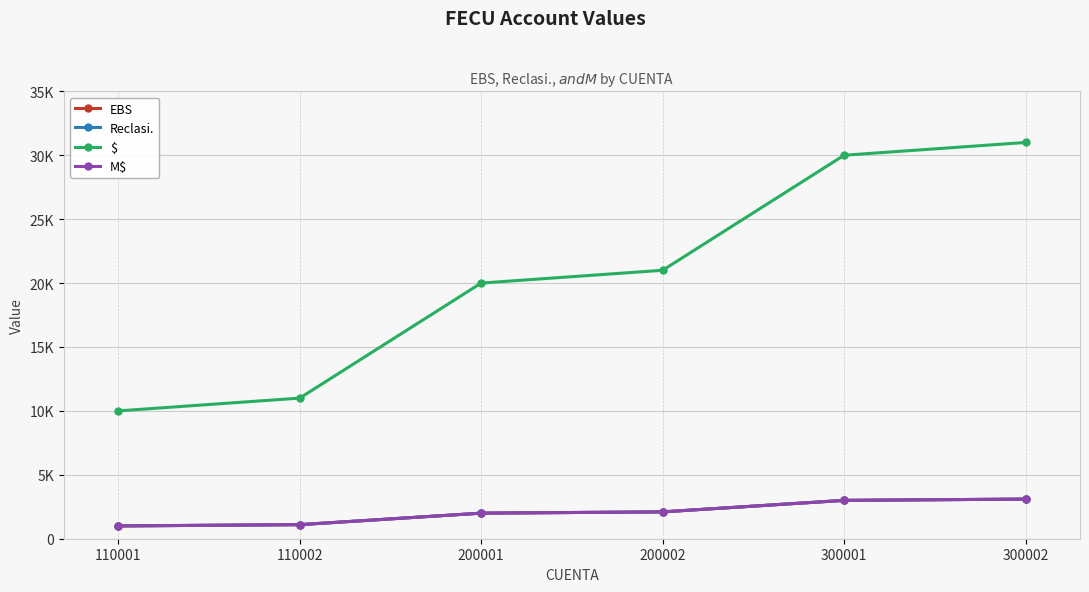

What is the highest value of the EBS series?

3100